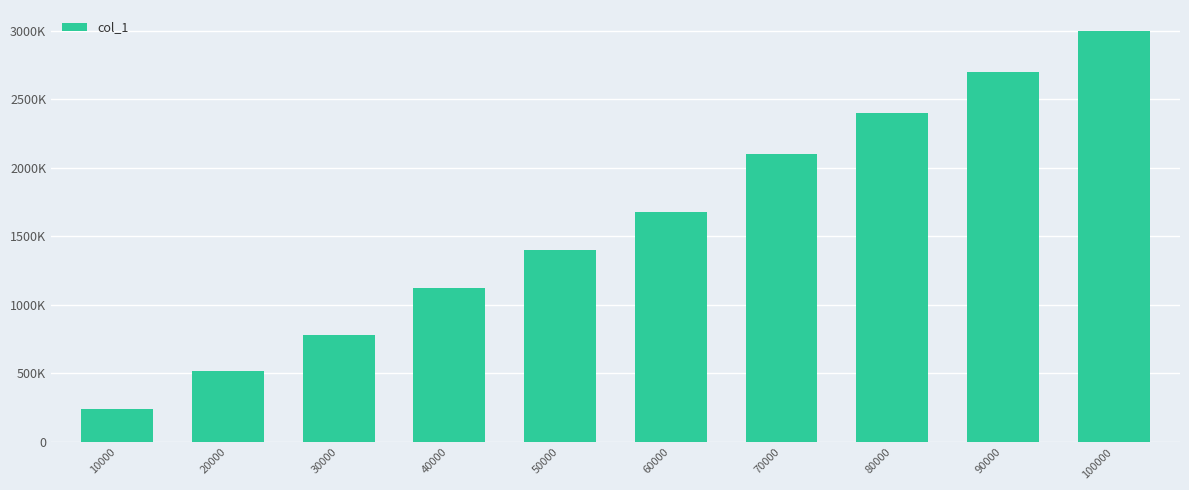

What is the average value?

1594027